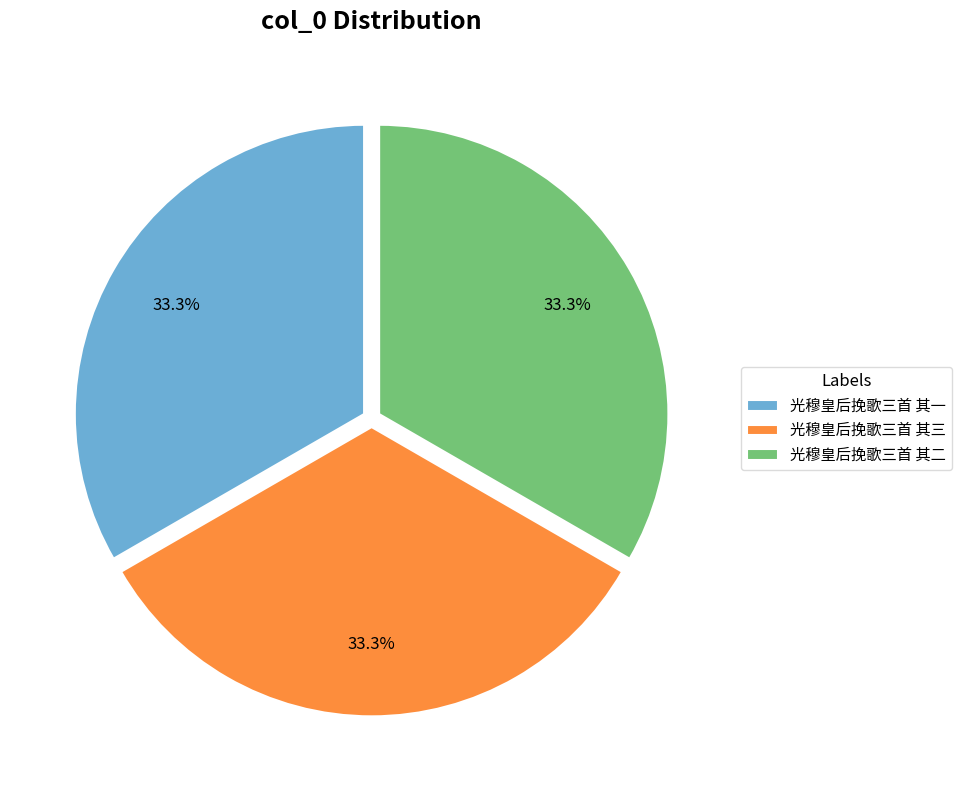

Approximately how many times larger is the value at 光穆皇后挽歌三首 其三 compared to 光穆皇后挽歌三首 其二?

1.0